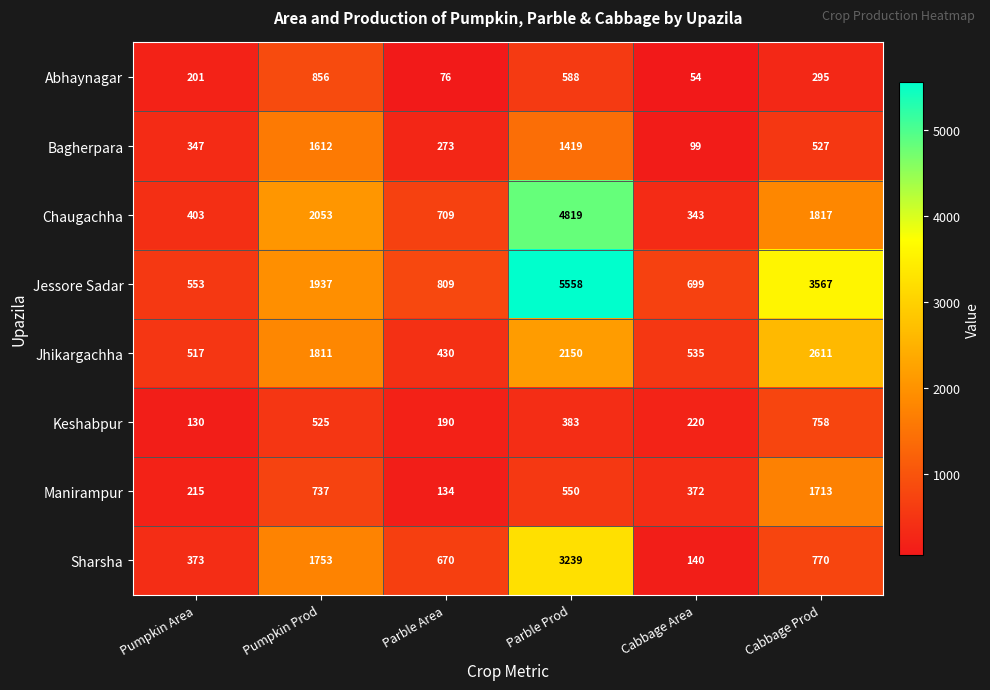

What is the difference between the highest and lowest values at Parble Prod?

5175